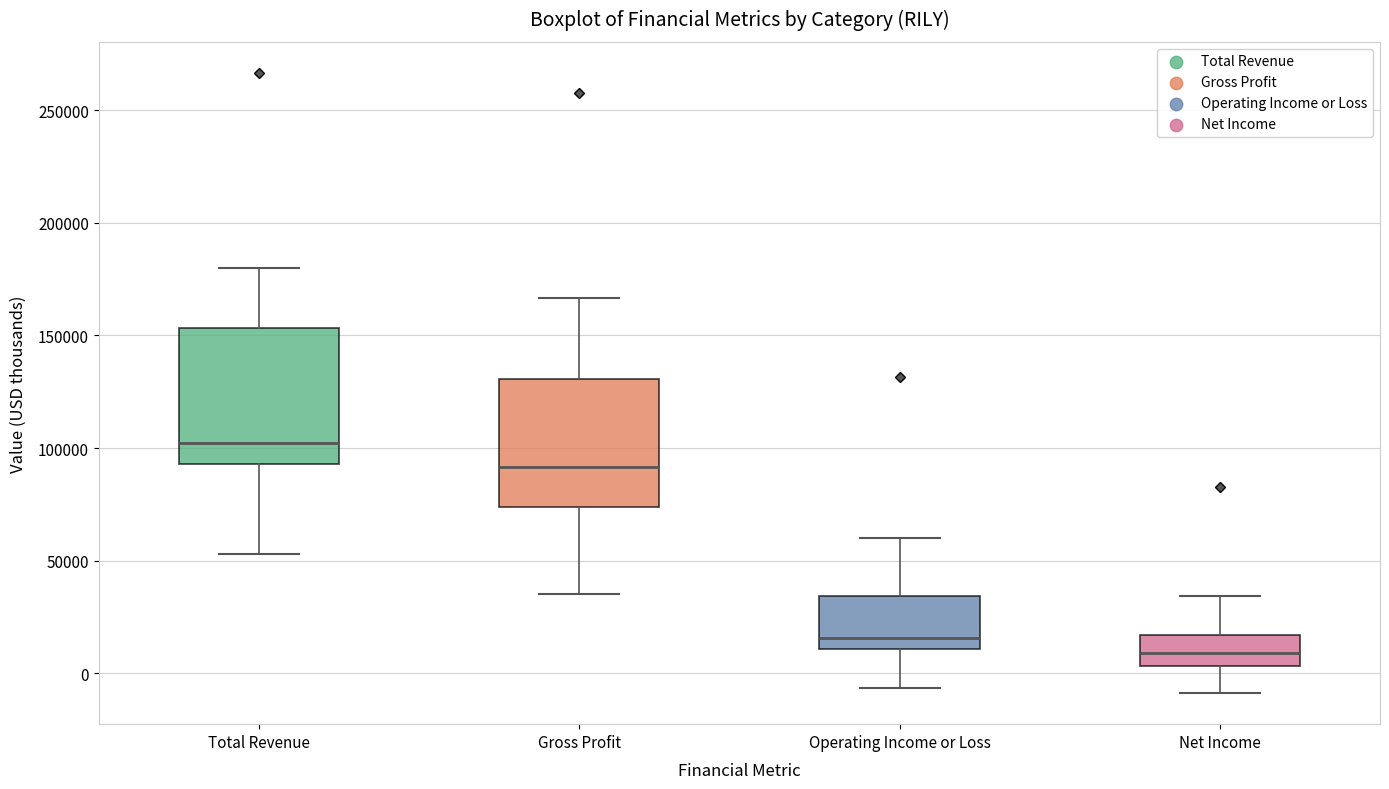

Reading left to right, read every box against the y-axis: the position of its median line, the range the box covers, and the ends of its whiskers. The values are not printed on the chart, so give them approximately, as read against the axis.

Total Revenue: median 100000, box 95000 to 155000, whiskers 55000 to 180000
Gross Profit: median 90000, box 75000 to 130000, whiskers 35000 to 165000
Operating Income or Loss: median 15000, box 10000 to 35000, whiskers -5000 to 60000
Net Income: median 10000, box 5000 to 15000, whiskers -10000 to 35000